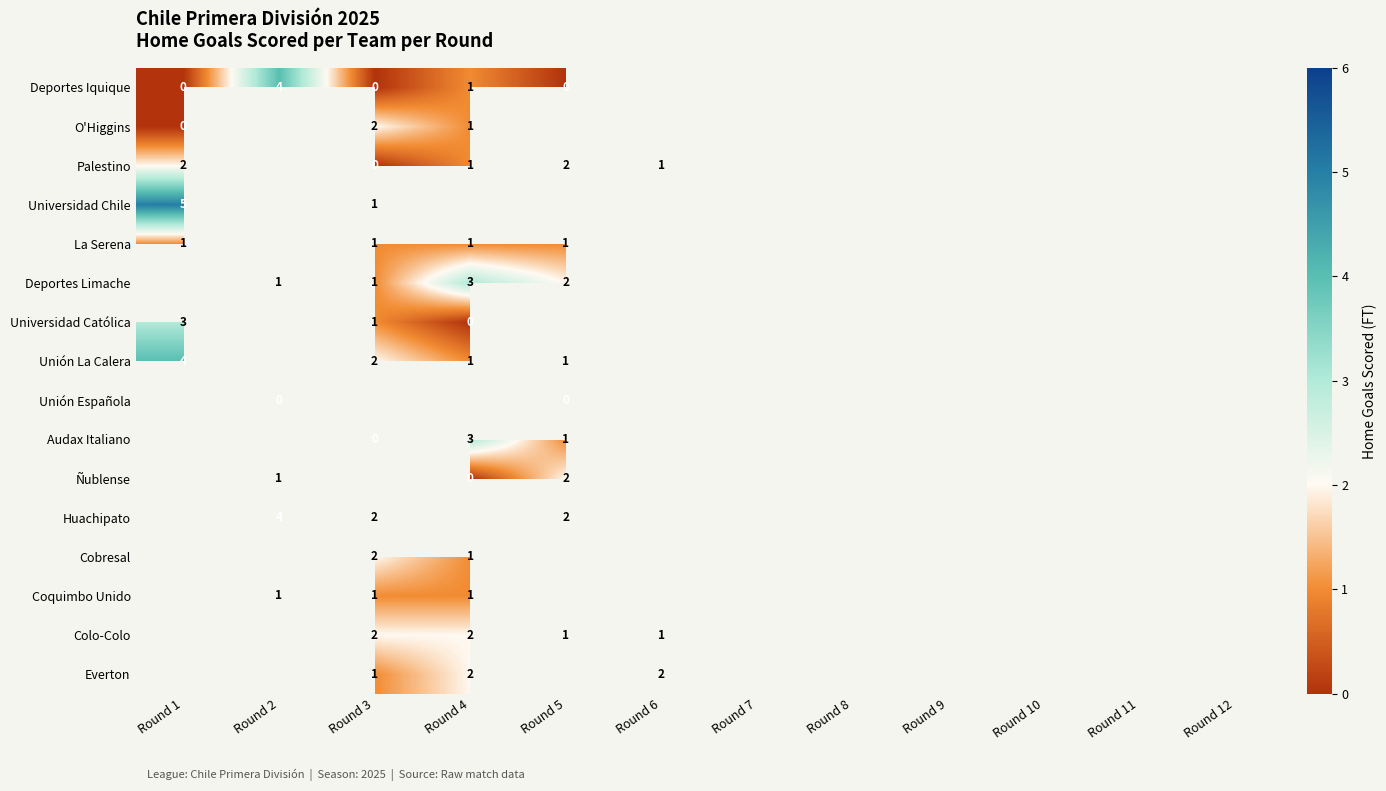

Which has a higher value, Round 7 or Round 9?

Round 9